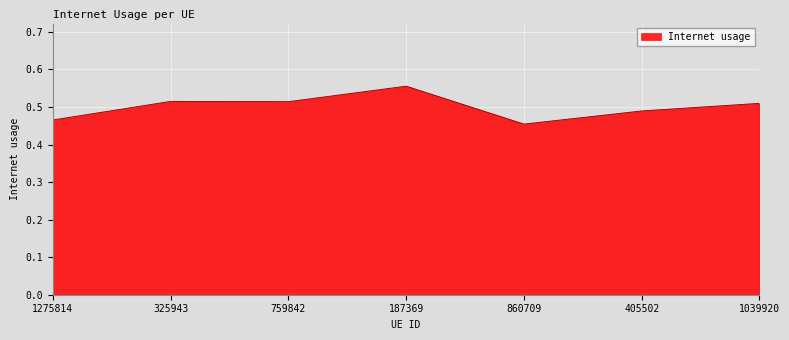

True or false: the data has more than 2 interior local peaks.

False